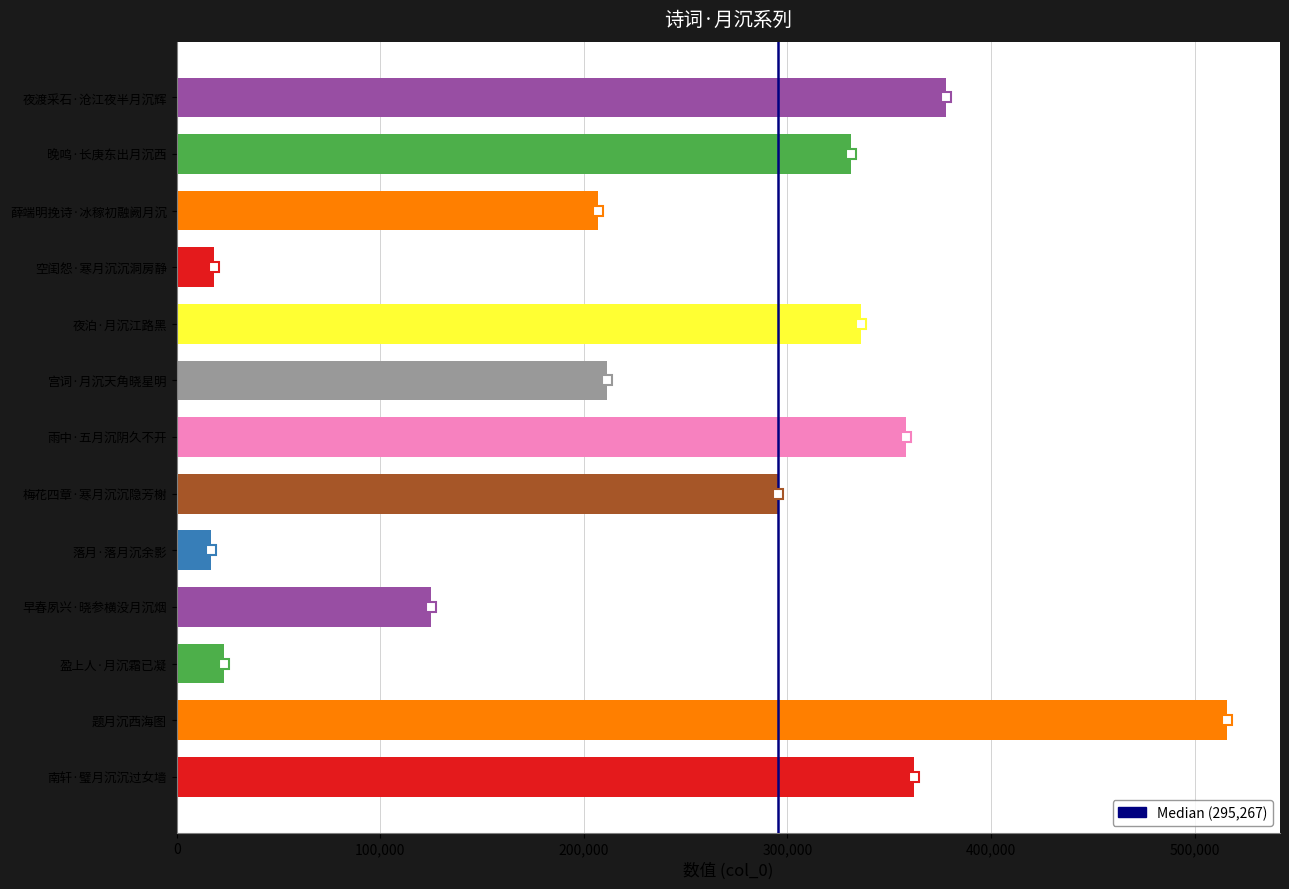

What is the average value?

244521